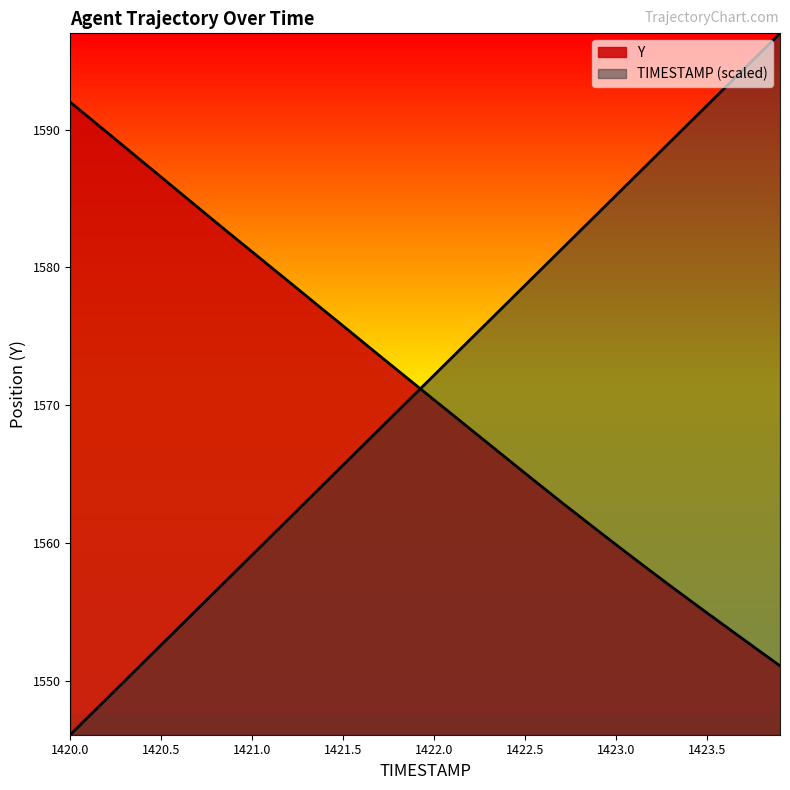

Reading left to right, what are all the values shown in this chart?

TIMESTAMP: 1420.0=1546.1	1420.1=1547.4	1420.2=1548.7	1420.3=1550.0	1420.4=1551.3	1420.5=1552.6	1420.6=1553.9	1420.7=1555.2	1420.8=1556.5	1420.9=1557.8	1421.0=1559.1	1421.1=1560.4	1421.2=1561.7	1421.3=1563.0	1421.4=1564.4	1421.5=1565.7	1421.6=1567.0	1421.7=1568.3	1421.8=1569.6	1421.9=1570.9	1422.0=1572.2	1422.1=1573.5	1422.2=1574.8	1422.3=1576.1	1422.4=1577.4	1422.5=1578.7	1422.6=1580.0	1422.7=1581.3	1422.8=1582.6	1422.9=1583.9	1423.0=1585.2	1423.1=1586.5	1423.2=1587.8	1423.3=1589.1	1423.4=1590.5	1423.5=1591.8	1423.6=1593.1	1423.7=1594.4	1423.8=1595.7	1423.9=1597.0
Y: 1420.0=1592.0	1420.1=1590.9	1420.2=1589.8	1420.3=1588.7	1420.4=1587.6	1420.5=1586.5	1420.6=1585.5	1420.7=1584.4	1420.8=1583.3	1420.9=1582.2	1421.0=1581.1	1421.1=1580.0	1421.2=1579.0	1421.3=1577.9	1421.4=1576.8	1421.5=1575.7	1421.6=1574.7	1421.7=1573.6	1421.8=1572.5	1421.9=1571.4	1422.0=1570.4	1422.1=1569.3	1422.2=1568.2	1422.3=1567.2	1422.4=1566.1	1422.5=1565.0	1422.6=1564.0	1422.7=1562.9	1422.8=1561.9	1422.9=1560.9	1423.0=1559.9	1423.1=1558.8	1423.2=1557.8	1423.3=1556.9	1423.4=1555.9	1423.5=1554.9	1423.6=1554.0	1423.7=1553.0	1423.8=1552.0	1423.9=1551.1